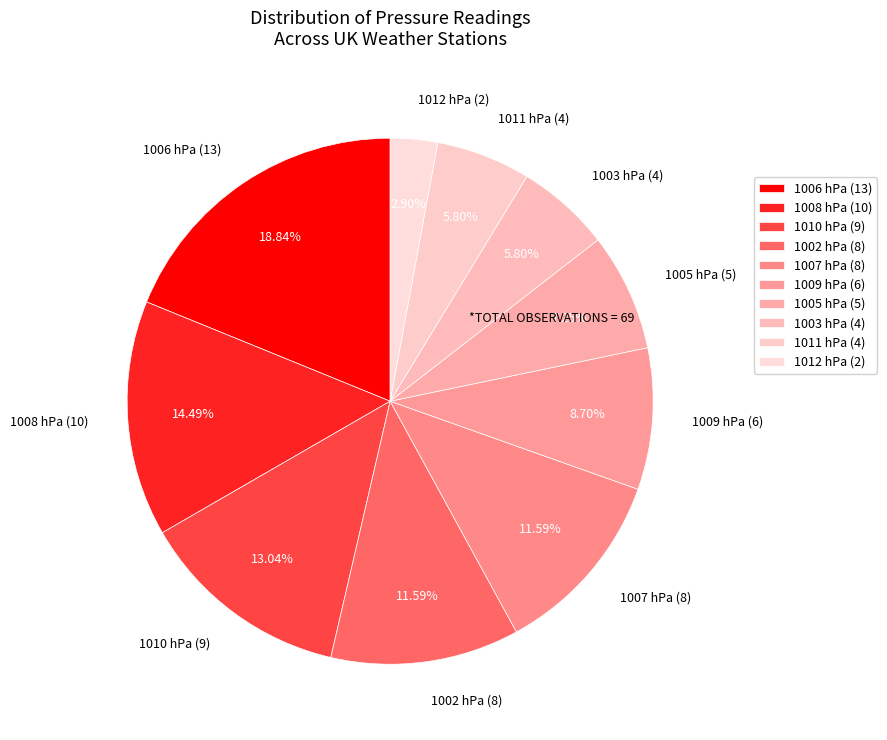

Count the number of slices in the pie.

10